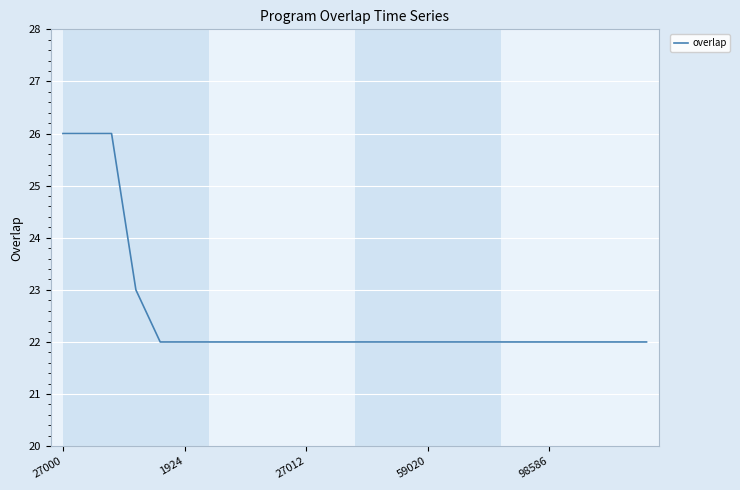

What is the difference between the maximum and minimum values?

4